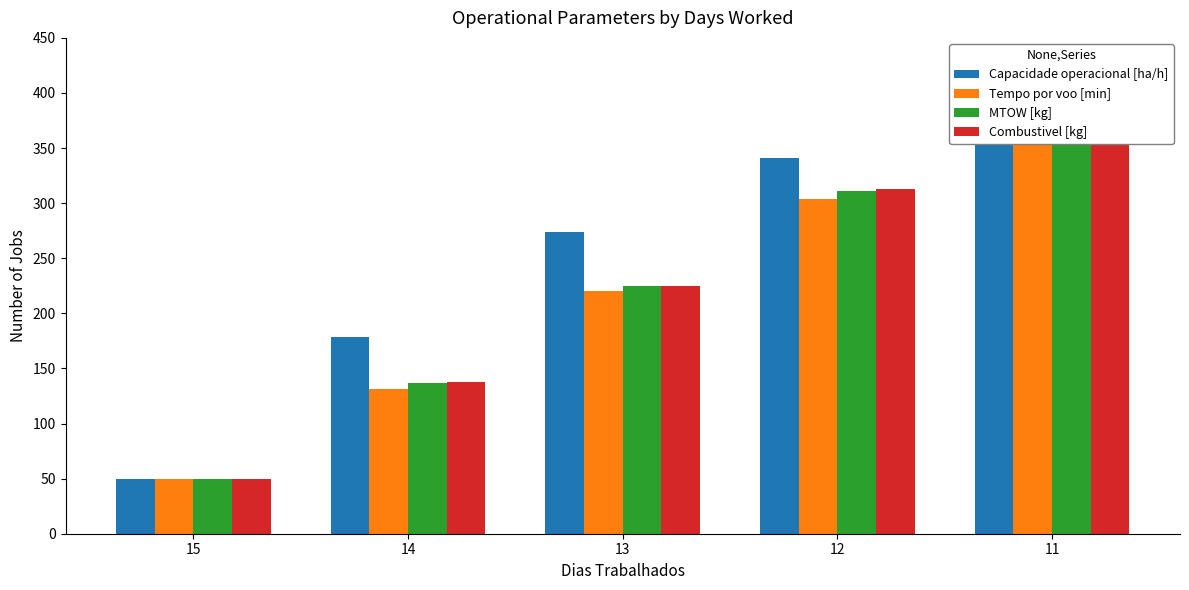

What is the value of the MTOW [kg] bar at the 1st from the left?

50.0